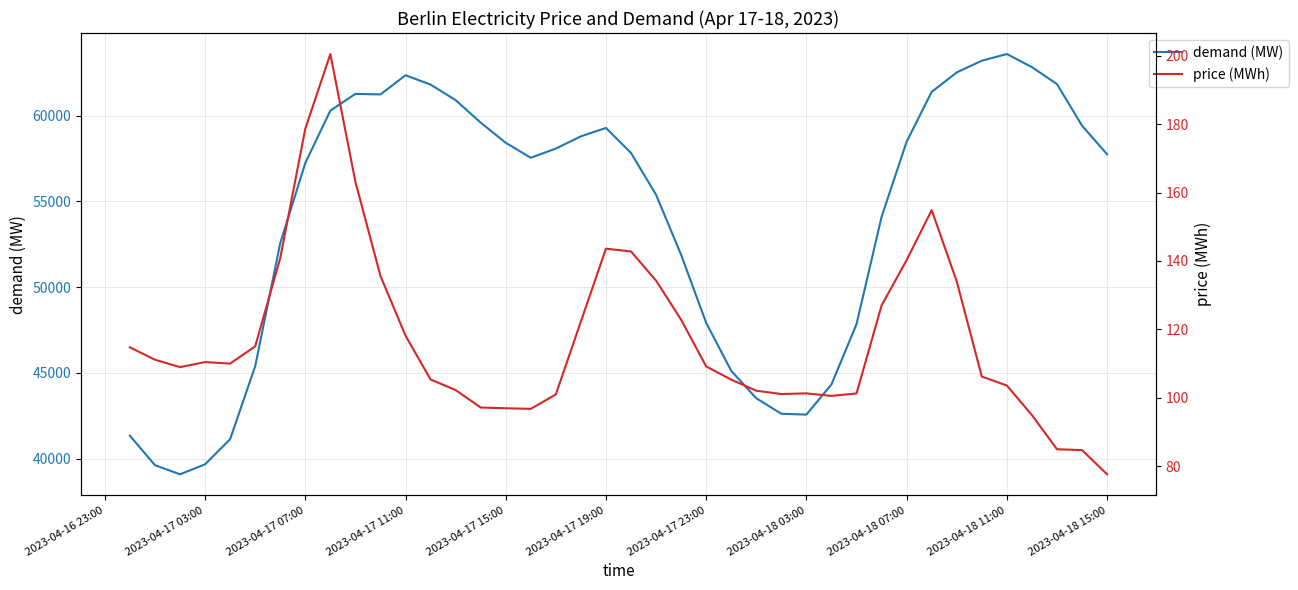

Rank the series by their maximum value, from lowest to highest.

price (MWh), demand (MW)